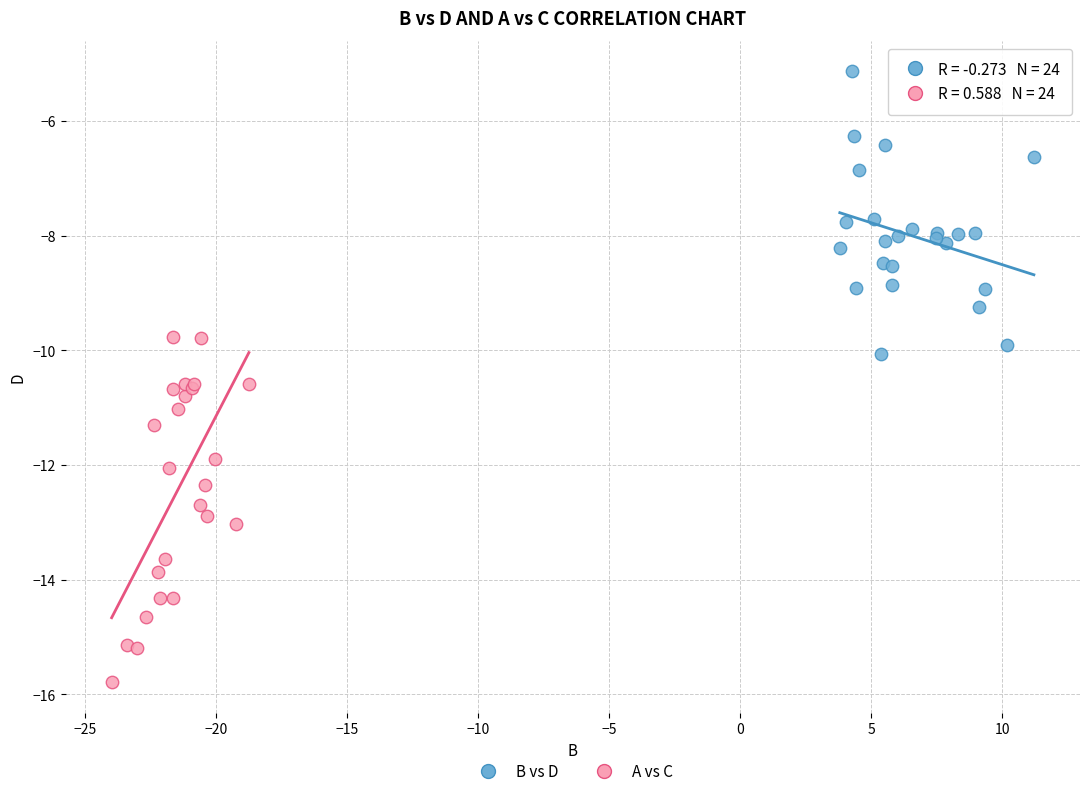

Which series has the largest Y range (max minus min)?

A vs C